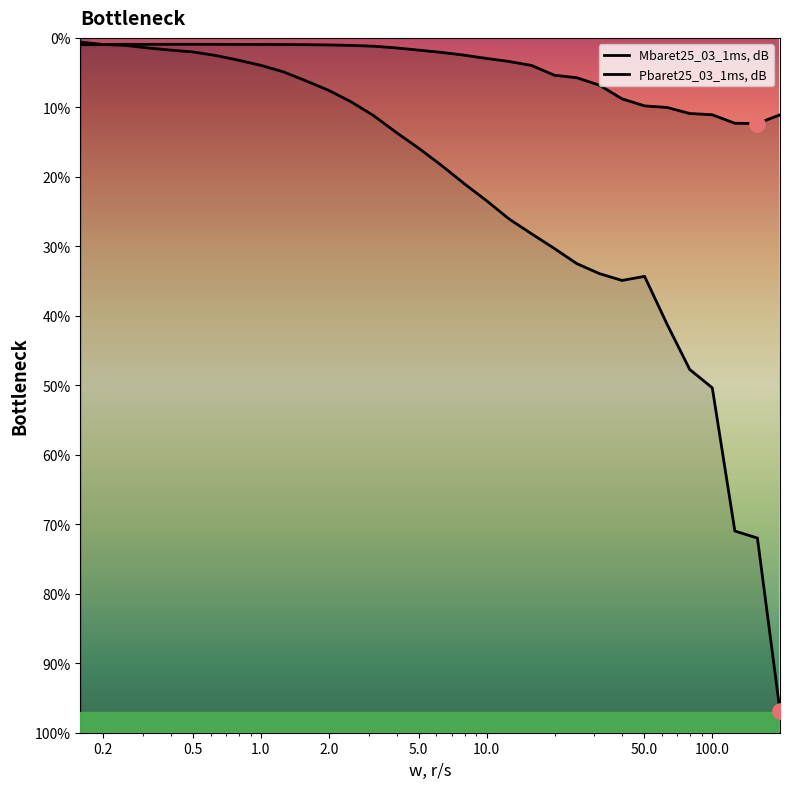

What is the total value across all series at 63.098048?

-256.2